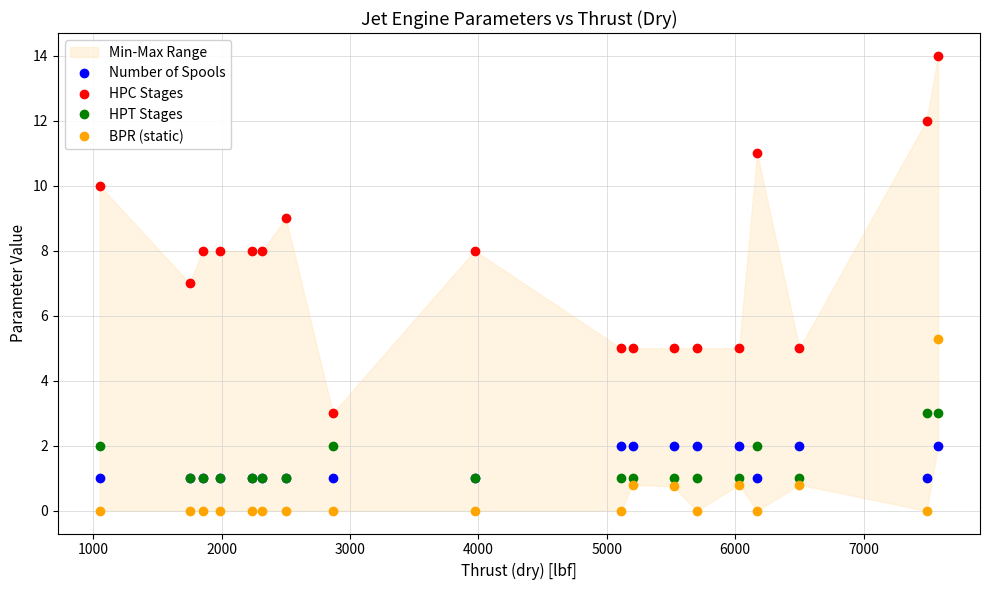

True or false: HPC Stages has more than 0 points higher than both neighbors.

True